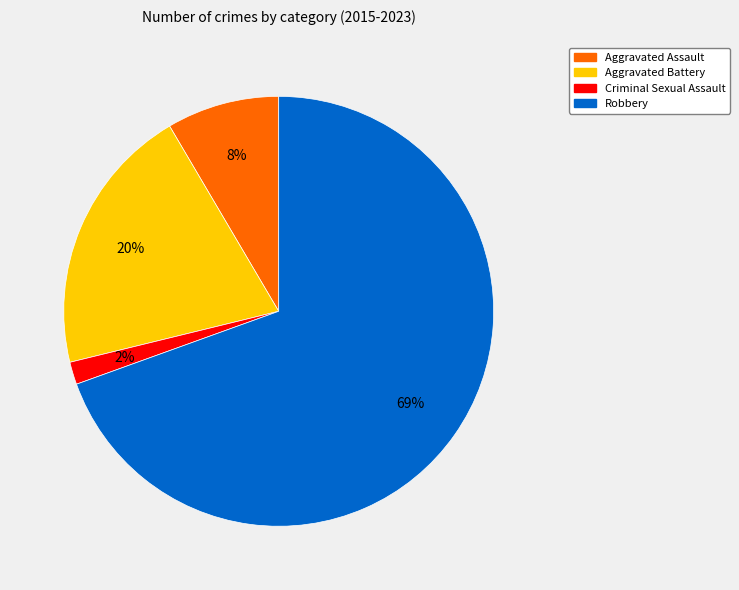

Do Aggravated Assault and Aggravated Battery together represent more than half of the pie?

No